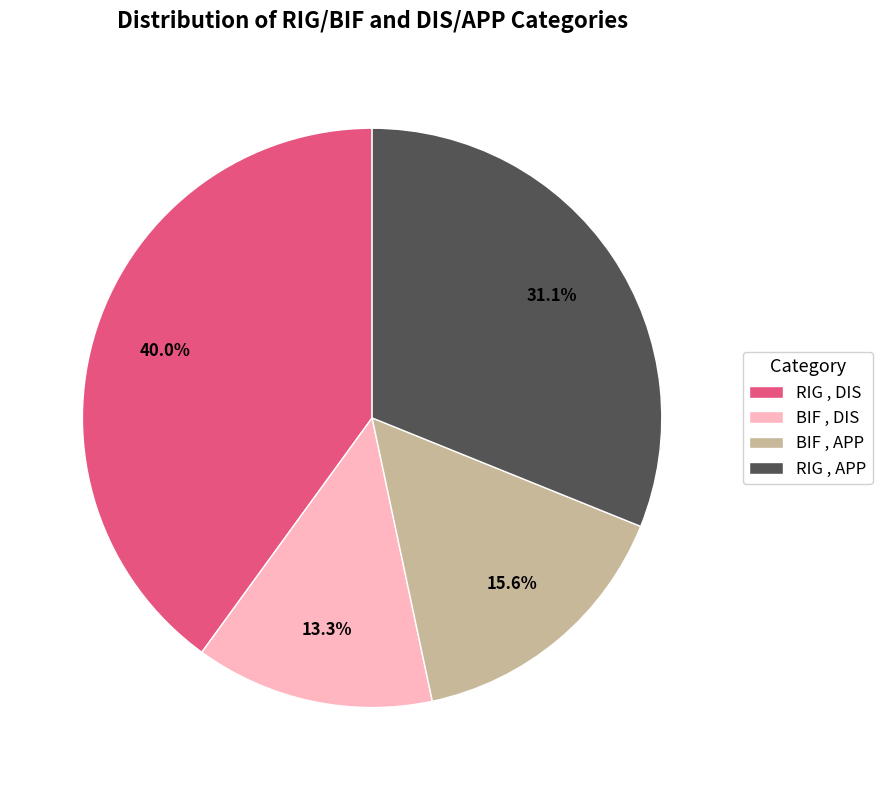

To the nearest percent, what percentage of the pie is RIG , APP?

31%